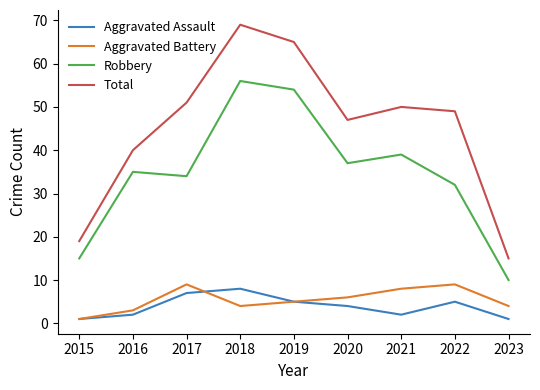

Does the chart have visible grid lines?

No